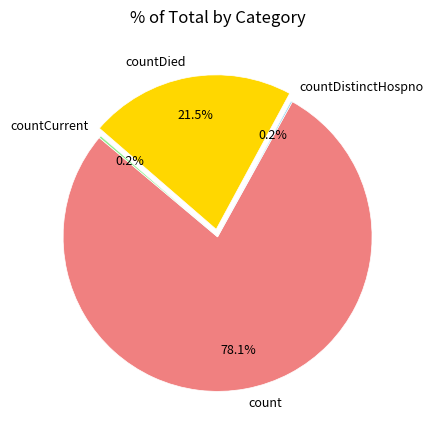

What portion of the pie excludes count?

21.9%